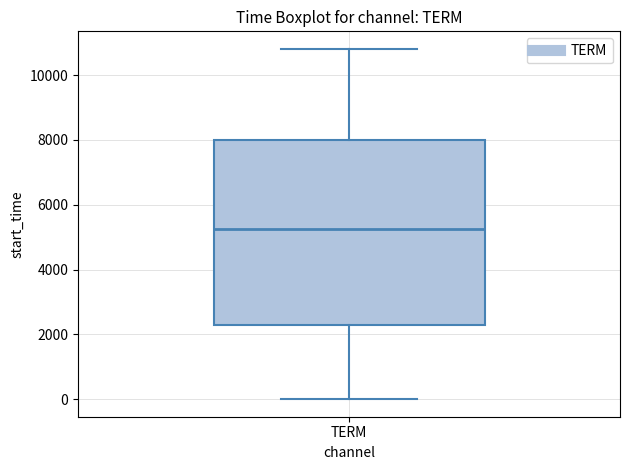

Read this box plot against the y-axis: the position of the median line, the range covered by the box, and the ends of both whiskers. The values are not printed on the chart, so give them approximately, as read against the axis.

median 5200, box 2200 to 8000, whiskers 0 to 10800